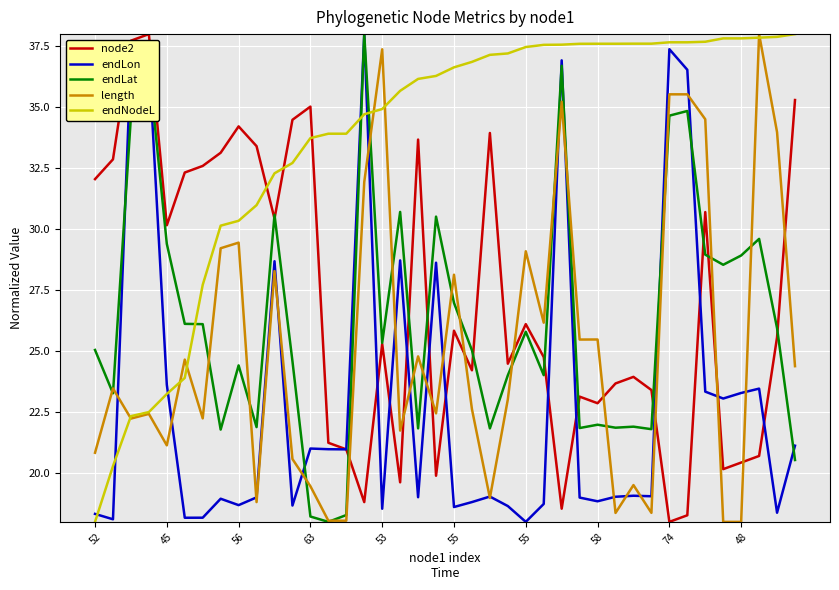

What are all the series names shown in the legend?

node2, endLon, endLat, length, endNodeL